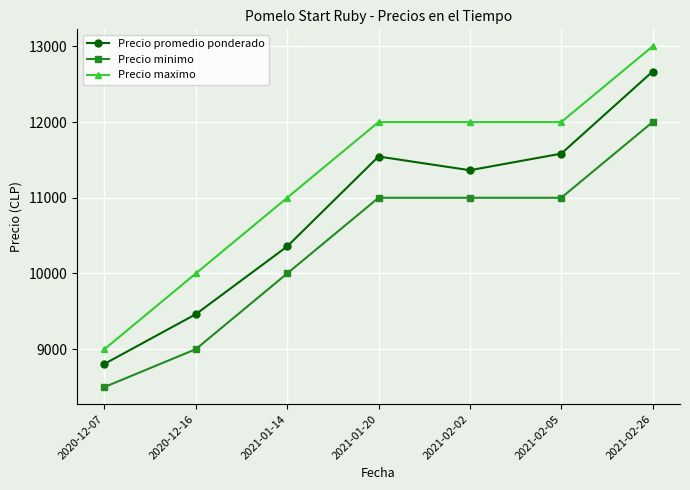

Which series has the widest spread of values?

Precio maximo